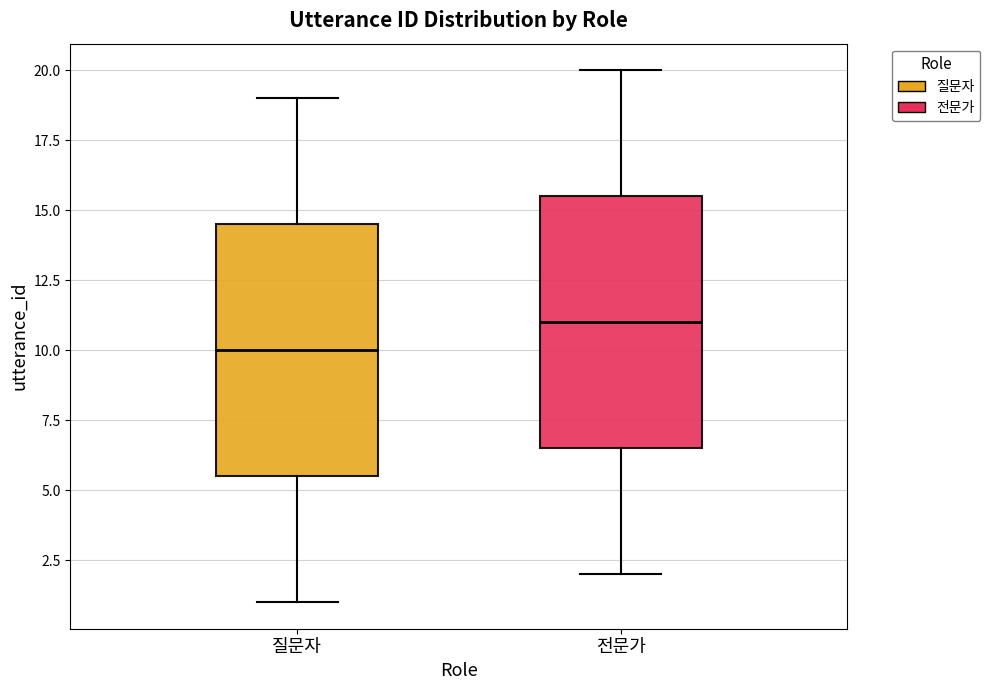

Where does the median line of the box for 질문자 sit on the y-axis? The values are not printed on the chart, so give them approximately, as read against the axis.

10.0